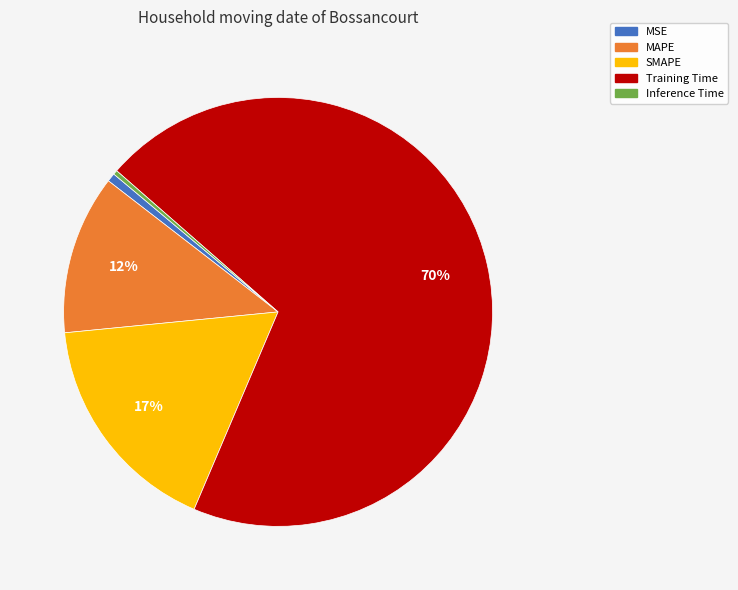

To the nearest percent, what percentage of the pie is MSE?

1%